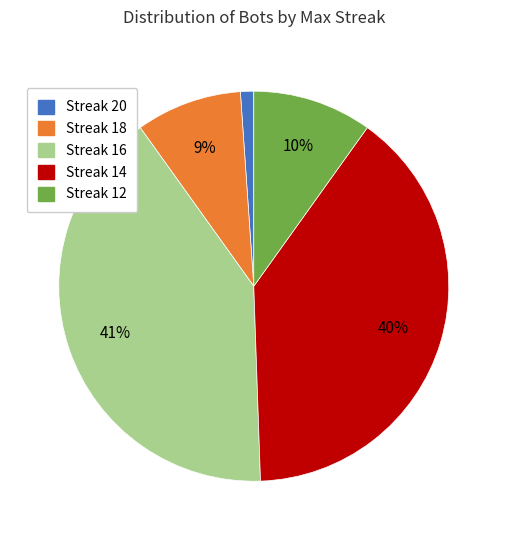

Is there any slice that represents more than half of the pie?

No